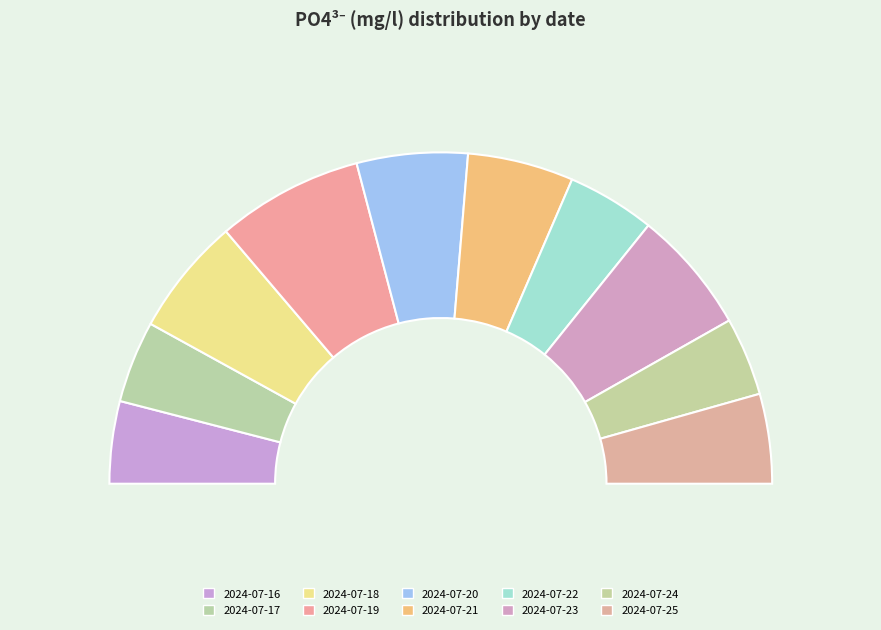

What percentage do 2024-07-17 and 2024-07-25 together represent?

16.7%